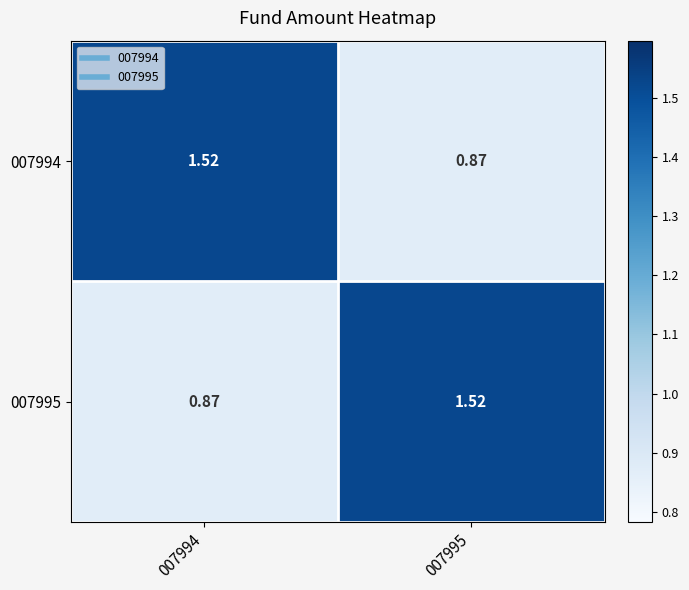

Is the value of 007994 at 007995 greater than the value of 007995 at 007995?

No